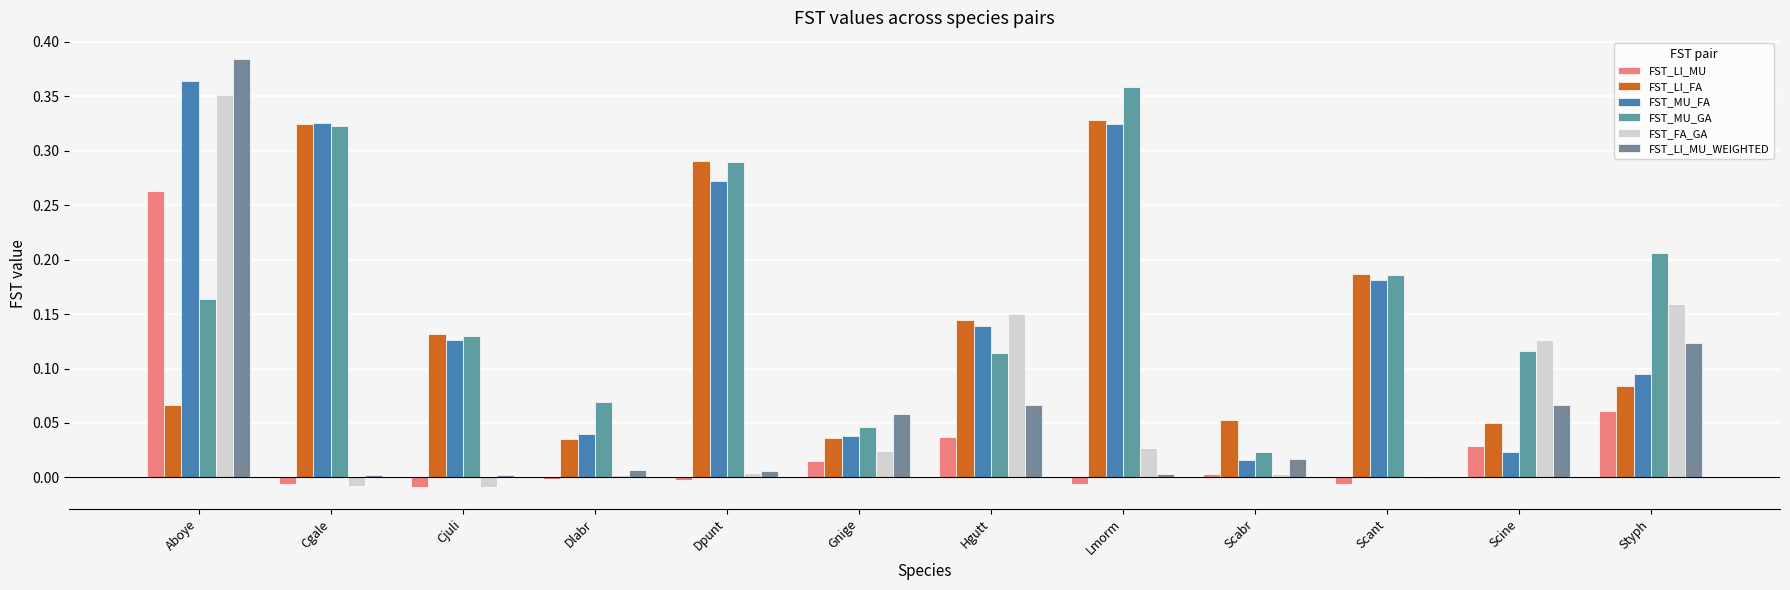

Reading right to left, what are all the values shown in this chart?

FST_LI_MU: 0.1	0.0	-0.0	0.0	-0.0	0.0	0.0	-0.0	-0.0	-0.0	-0.0	0.3
FST_LI_FA: 0.1	0.0	0.2	0.1	0.3	0.1	0.0	0.3	0.0	0.1	0.3	0.1
FST_MU_FA: 0.1	0.0	0.2	0.0	0.3	0.1	0.0	0.3	0.0	0.1	0.3	0.4
FST_MU_GA: 0.2	0.1	0.2	0.0	0.4	0.1	0.0	0.3	0.1	0.1	0.3	0.2
FST_FA_GA: 0.2	0.1	0.0	0.0	0.0	0.2	0.0	0.0	0.0	-0.0	-0.0	0.4
FST_LI_MU_WEIGHTED: 0.1	0.1	-0.0	0.0	0.0	0.1	0.1	0.0	0.0	0.0	0.0	0.4